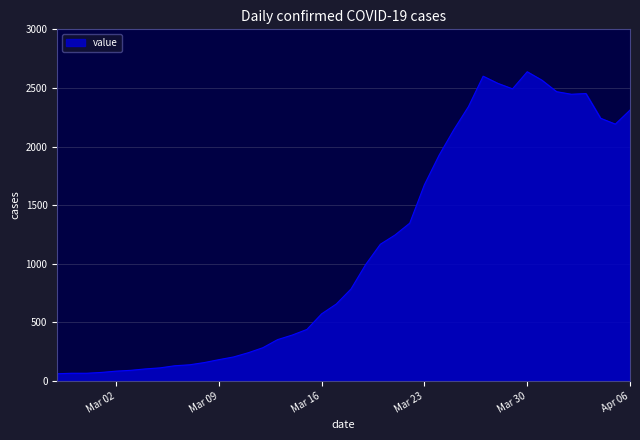

What is the maximum value shown in the chart?

2638